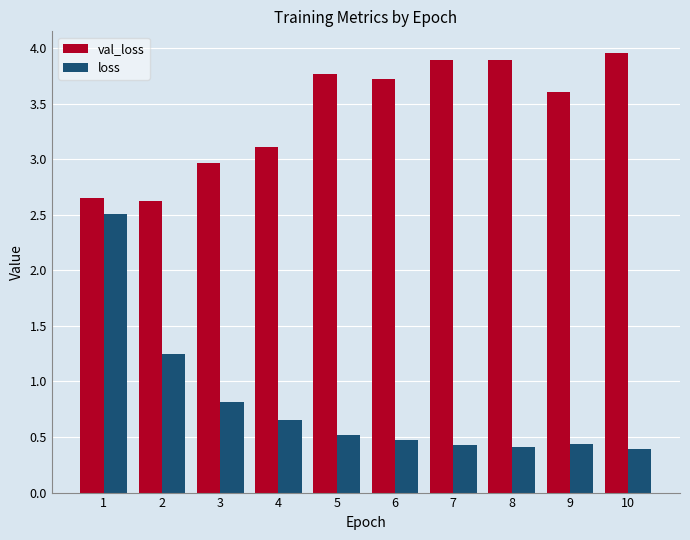

What is the minimum value shown in the chart?

0.4